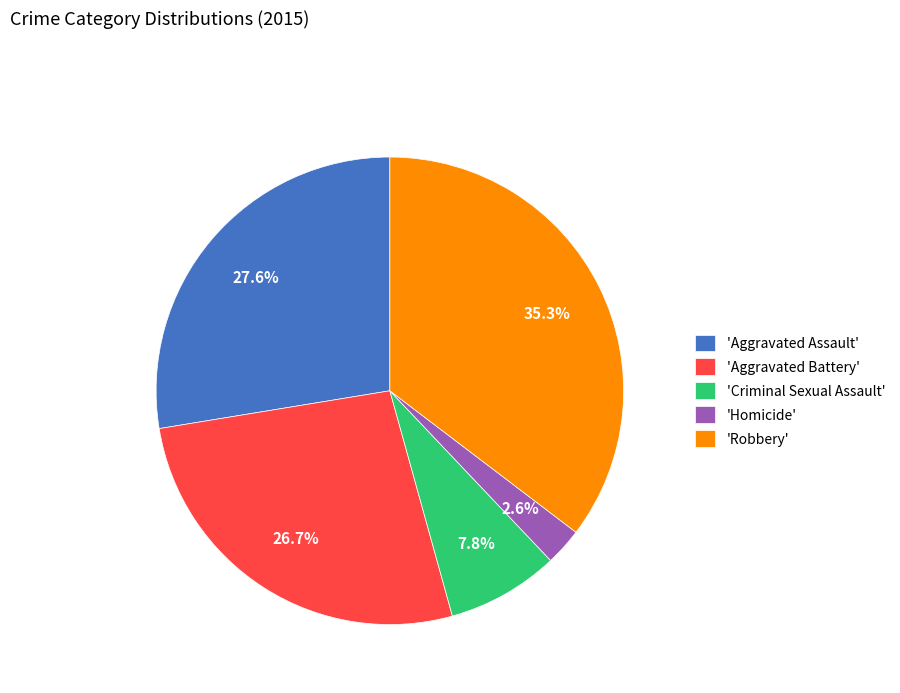

Which slice is the smallest?

'Homicide'